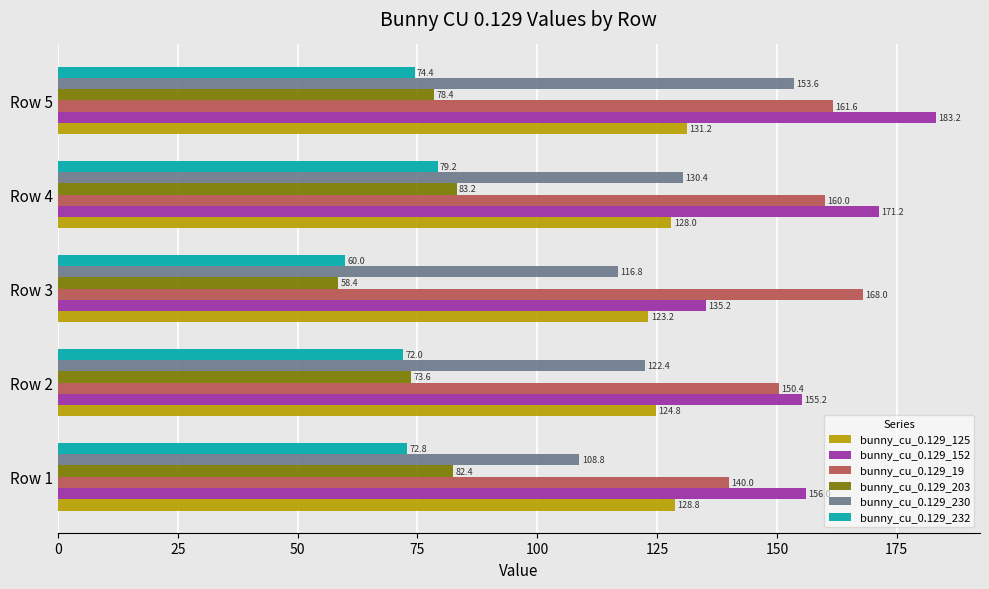

Which series has the largest range (max minus min)?

bunny_cu_0.129_152